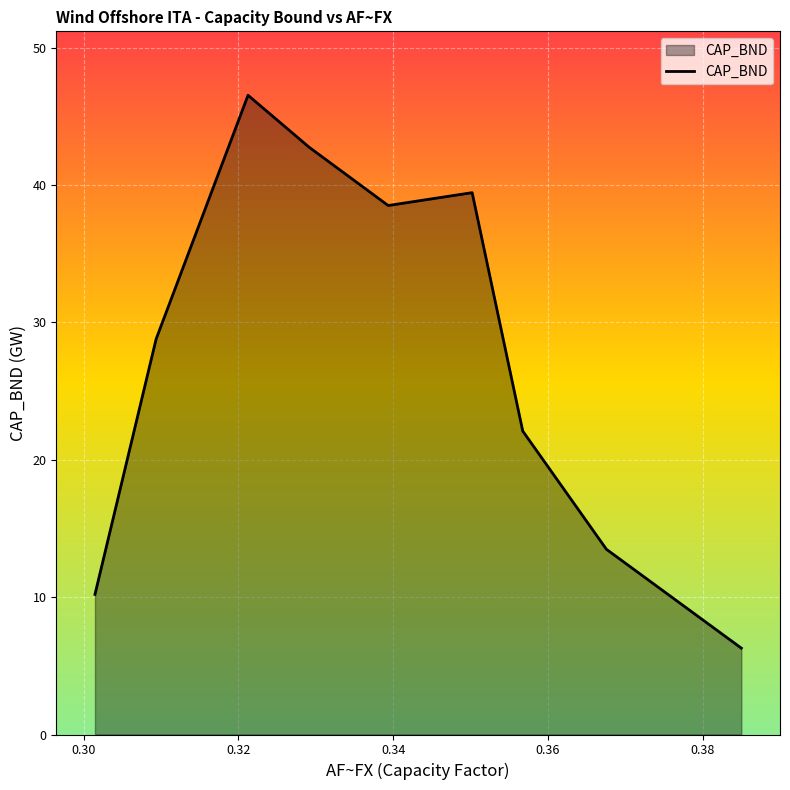

How many distinct data groups are displayed?

1